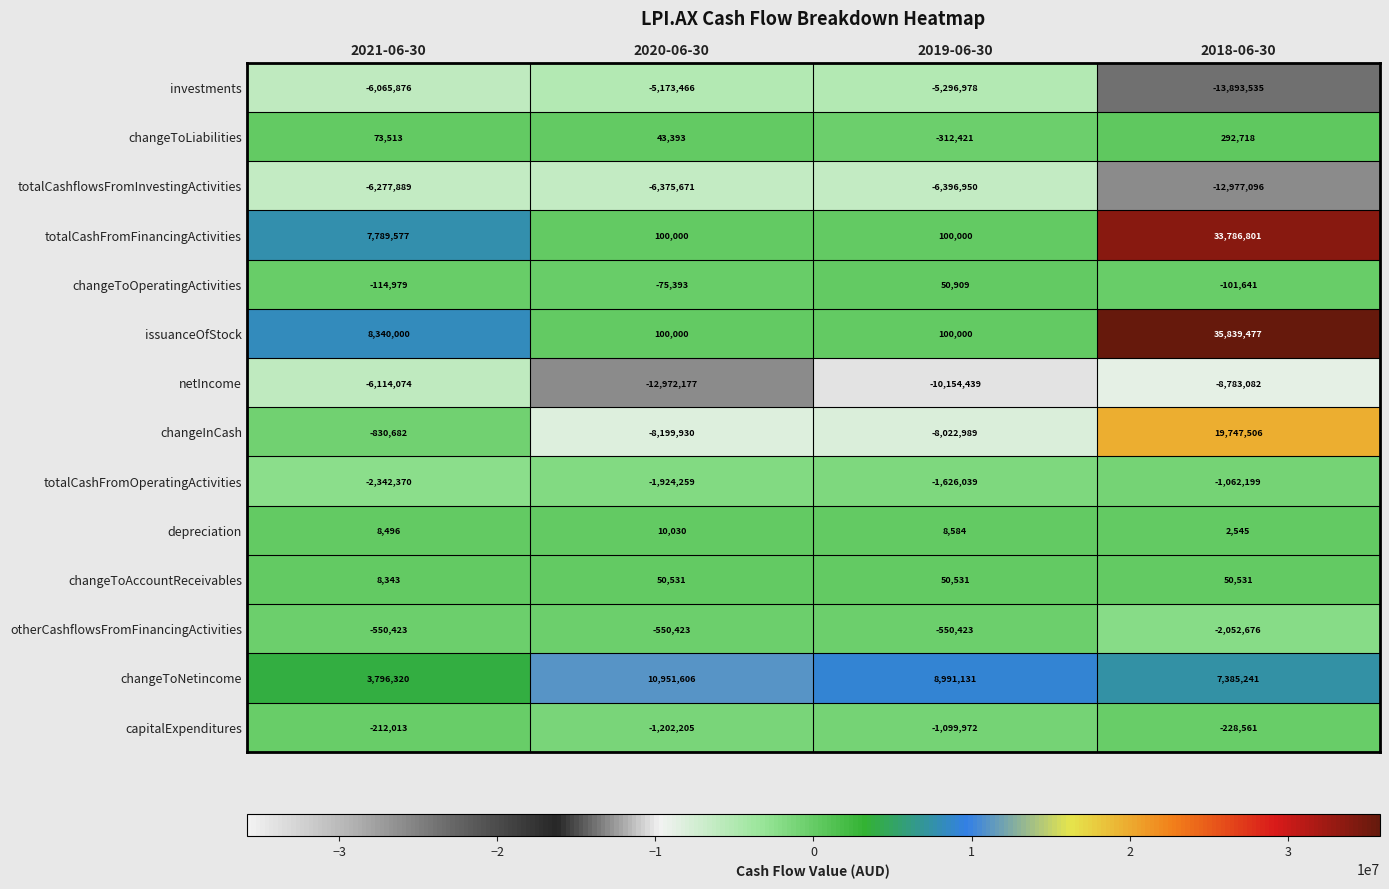

What is the average value of the capitalExpenditures series?

-685688